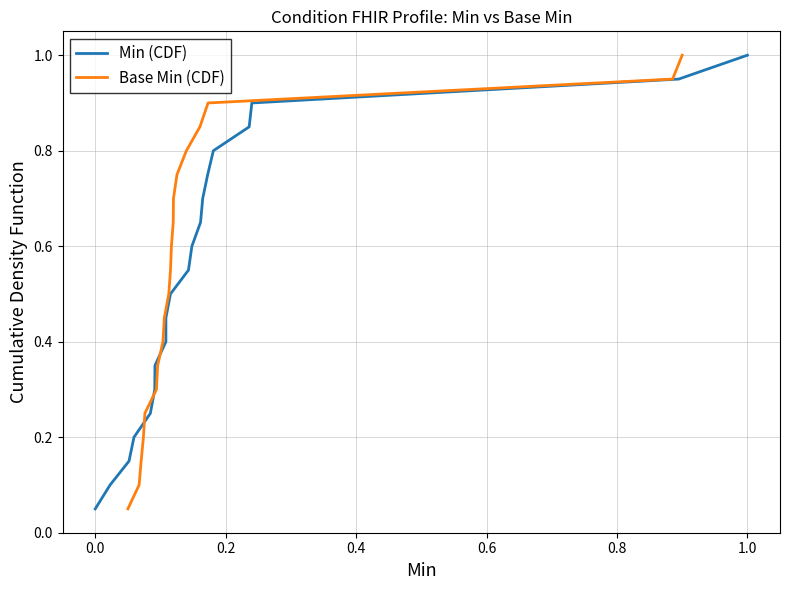

At which label does Min (CDF) reach its peak?

1.0